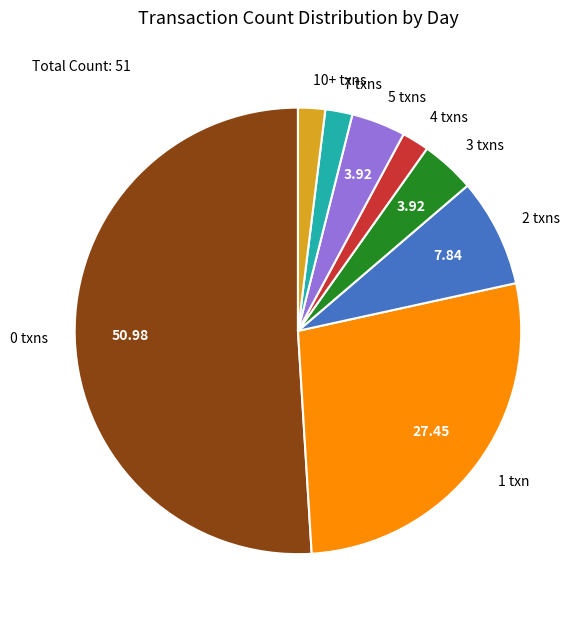

Is 5 txns the majority of the pie?

No